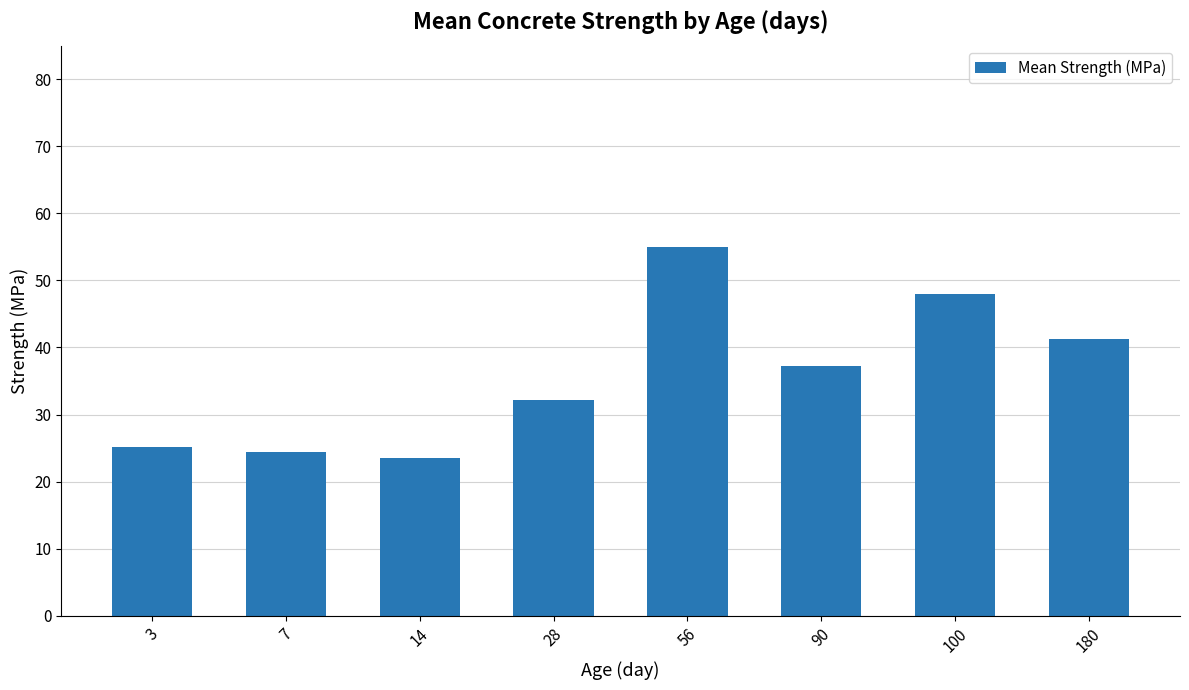

Reading left to right, extract all data points from this chart.

25.1	24.4	23.5	32.1	54.9	37.3	48.0	41.3